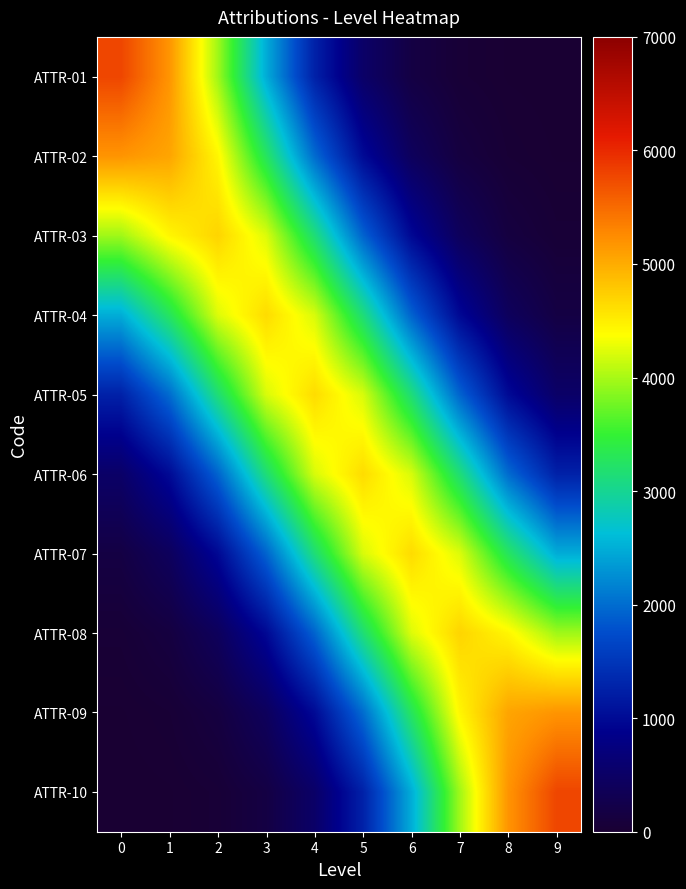

Count the number of data series in this chart.

10